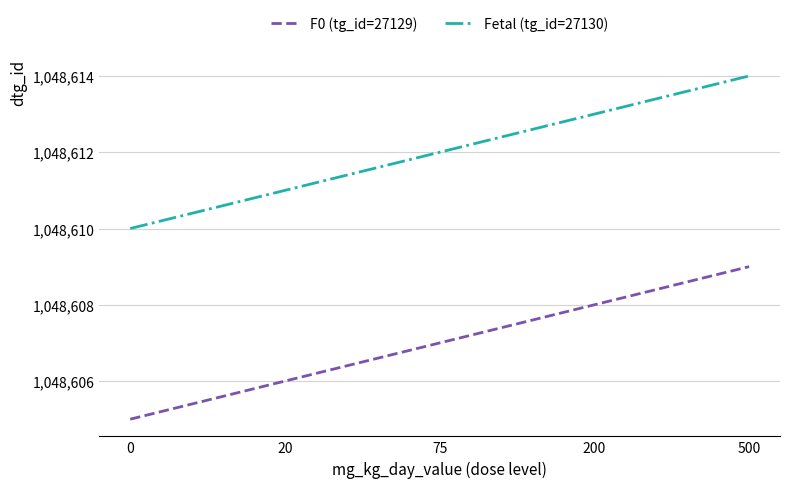

Reading left to right, transcribe all the data shown in this chart.

F0 (tg_id=27129): 1048605	1048606	1048607	1048608	1048609
Fetal (tg_id=27130): 1048610	1048611	1048612	1048613	1048614